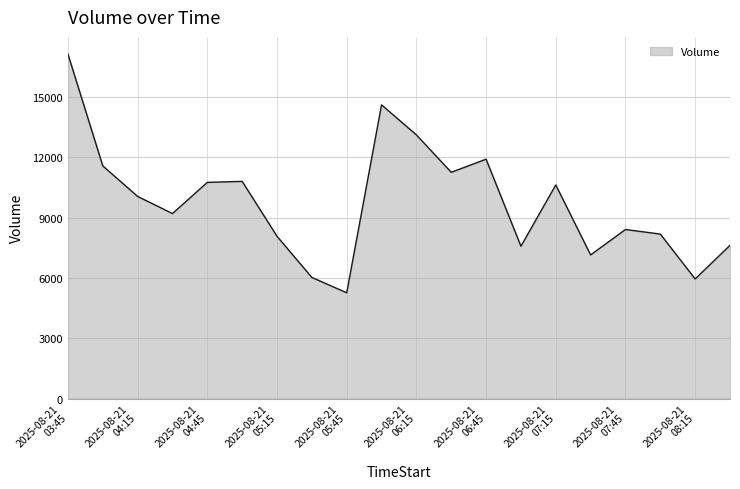

What is the difference between the maximum and minimum values?

11878